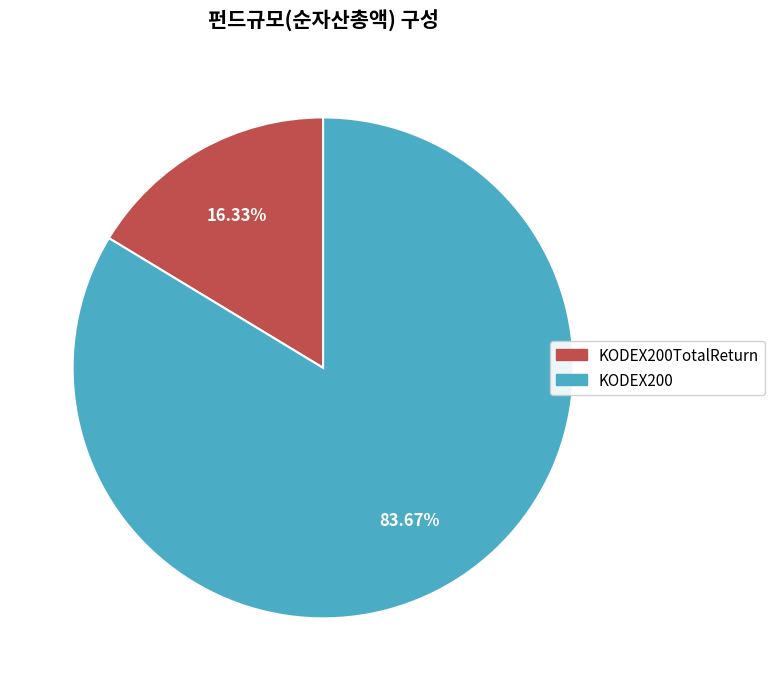

Do KODEX200 and KODEX200TotalReturn together represent more than half of the pie?

Yes